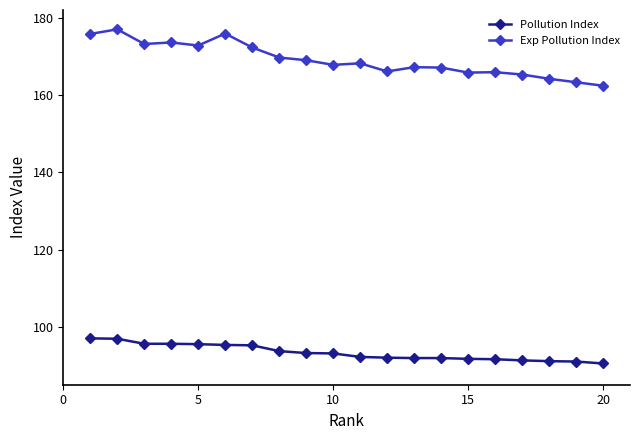

True or false: Pollution Index and Exp Pollution Index cross at least once.

False